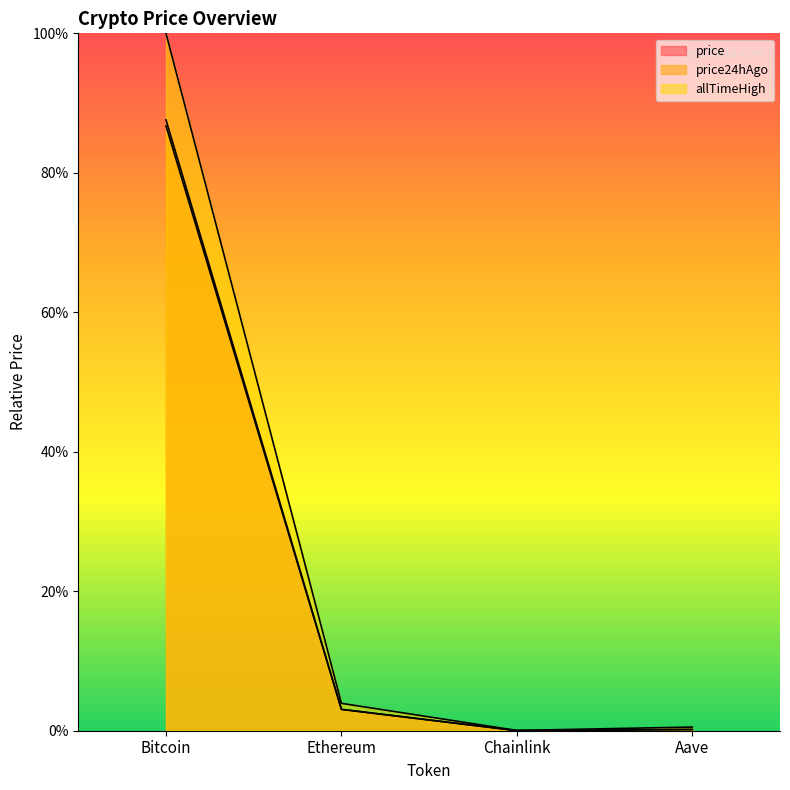

Which category has the highest value across all series?

Bitcoin